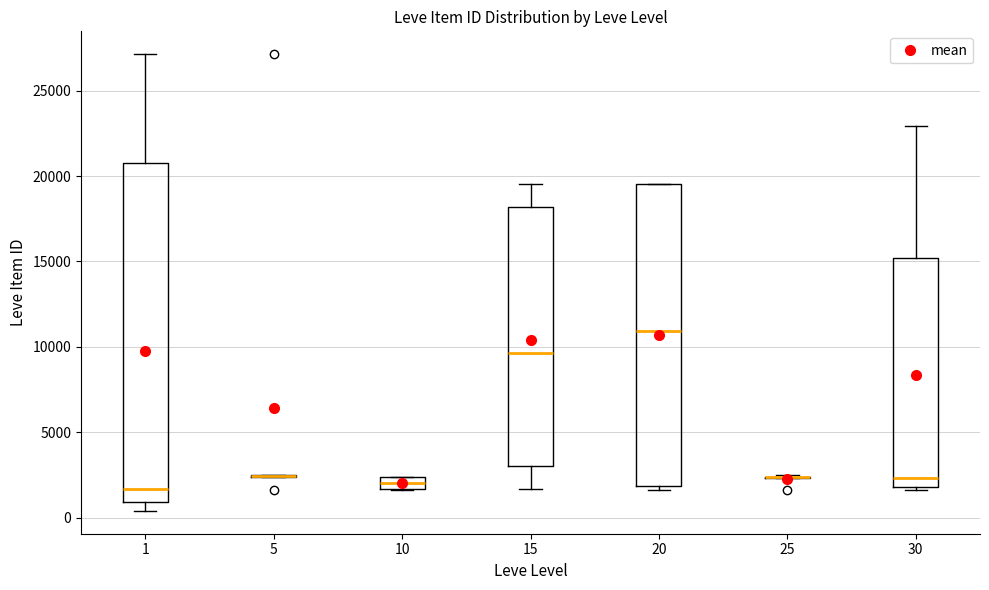

Where is the upper edge of the box at x = 20 on the y-axis? The values are not printed on the chart, so give them approximately, as read against the axis.

19500